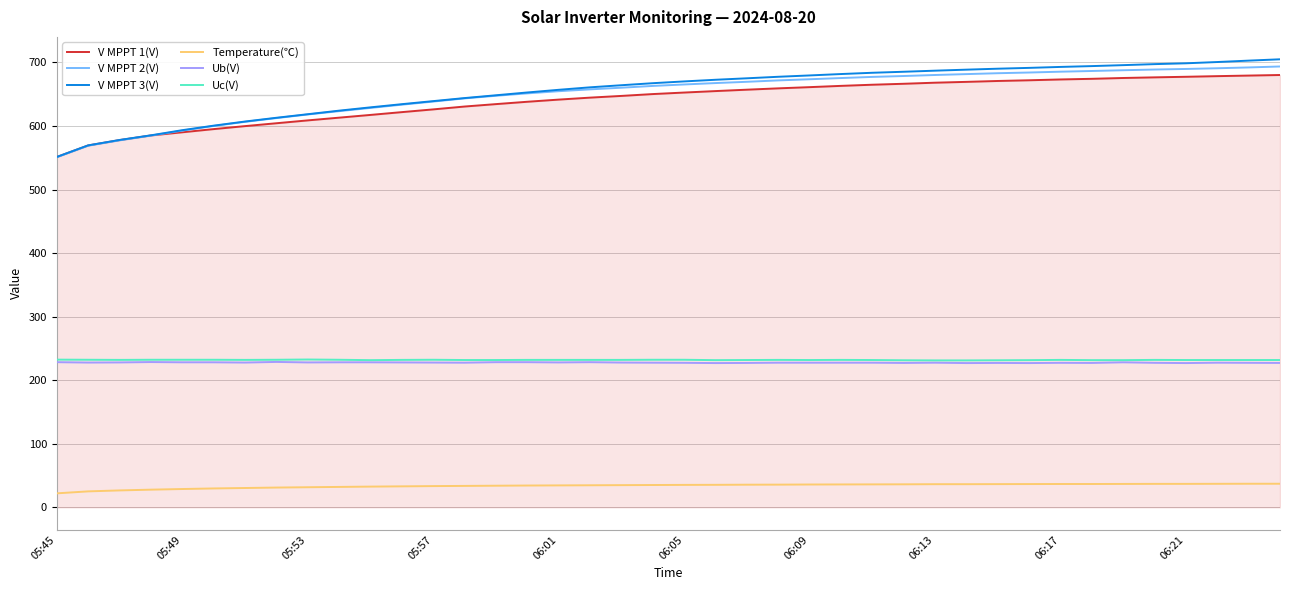

What is the difference between the maximum and second lowest values in the Temperature(℃) series?

12.0